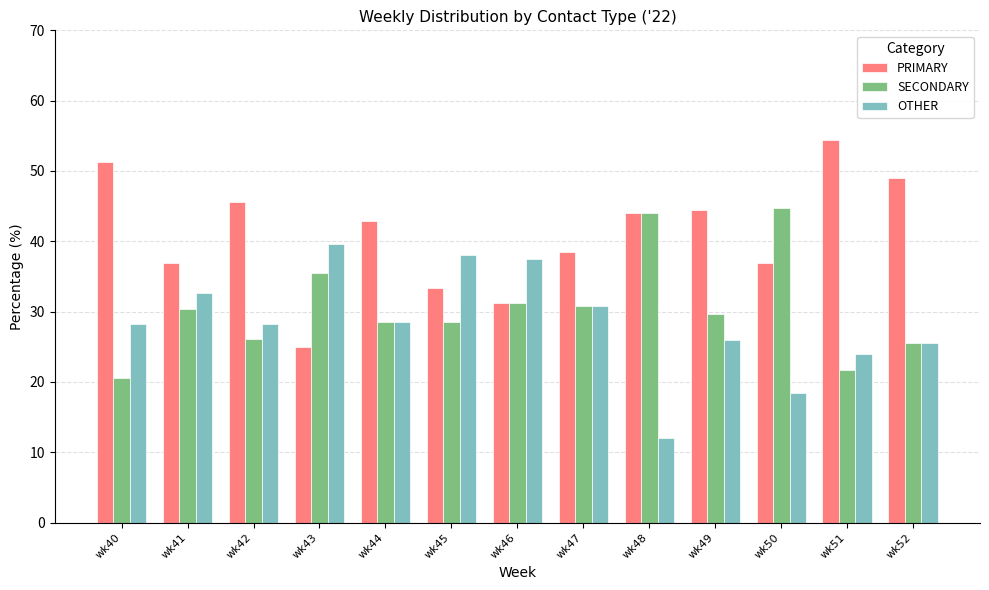

Which series has the widest spread of values?

PRIMARY